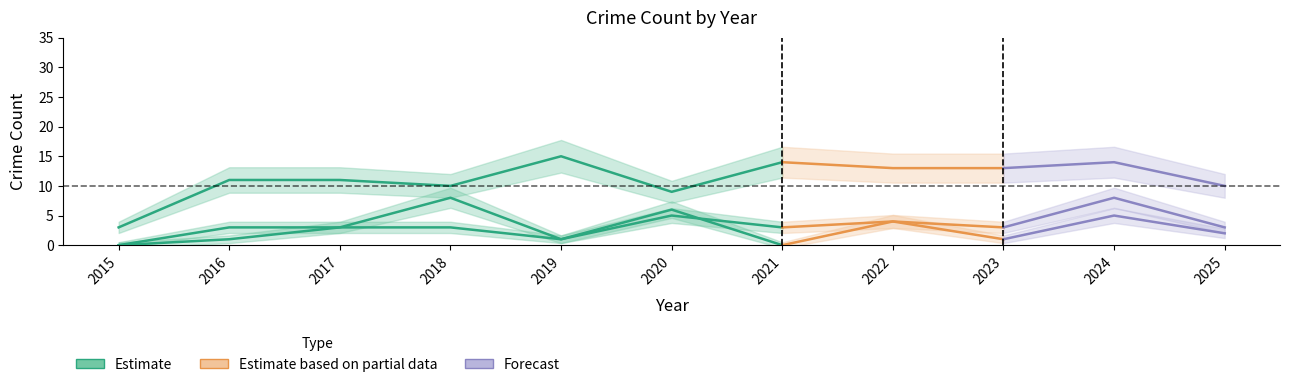

At which category does Total reach its first local peak?

2018